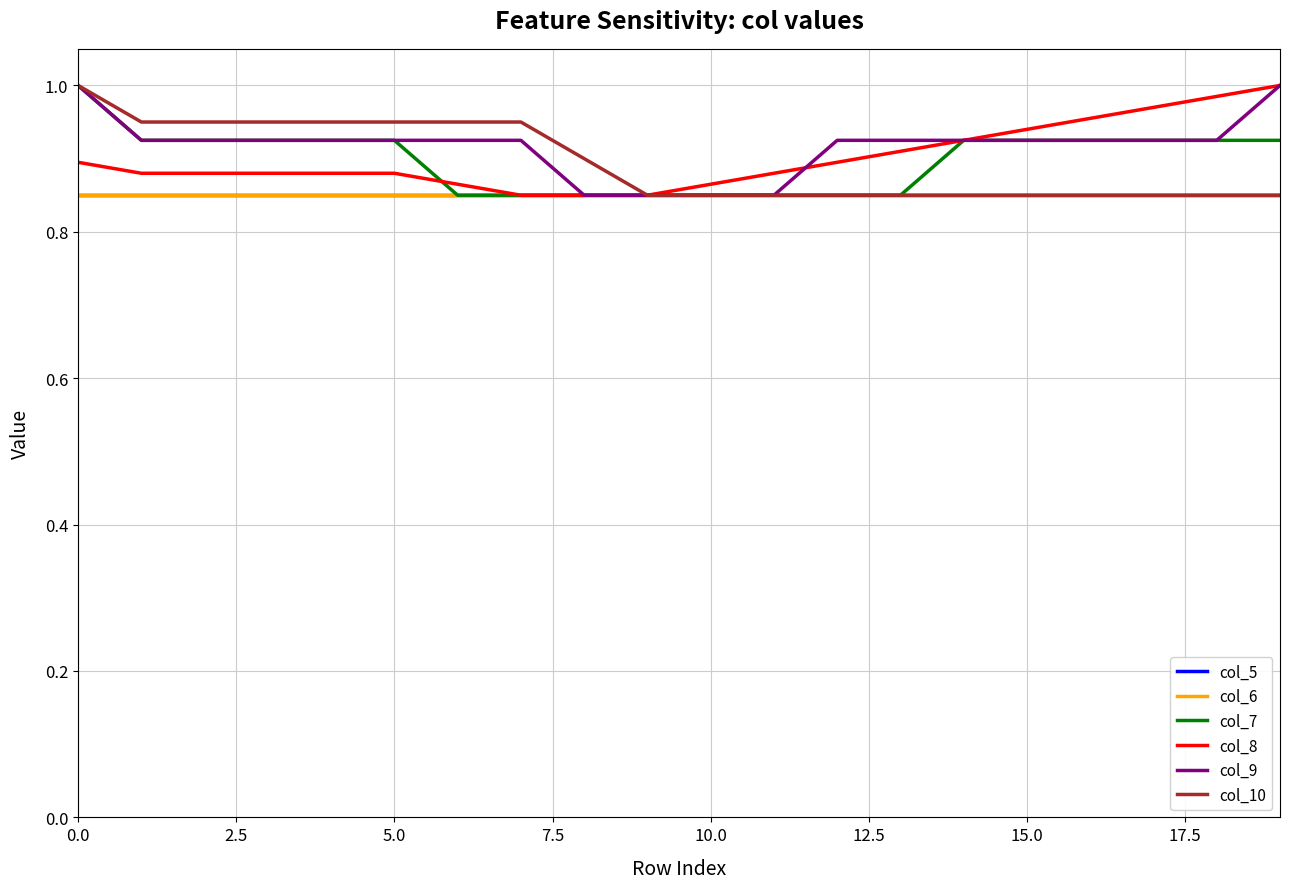

What is the minimum value for col_10?

0.8